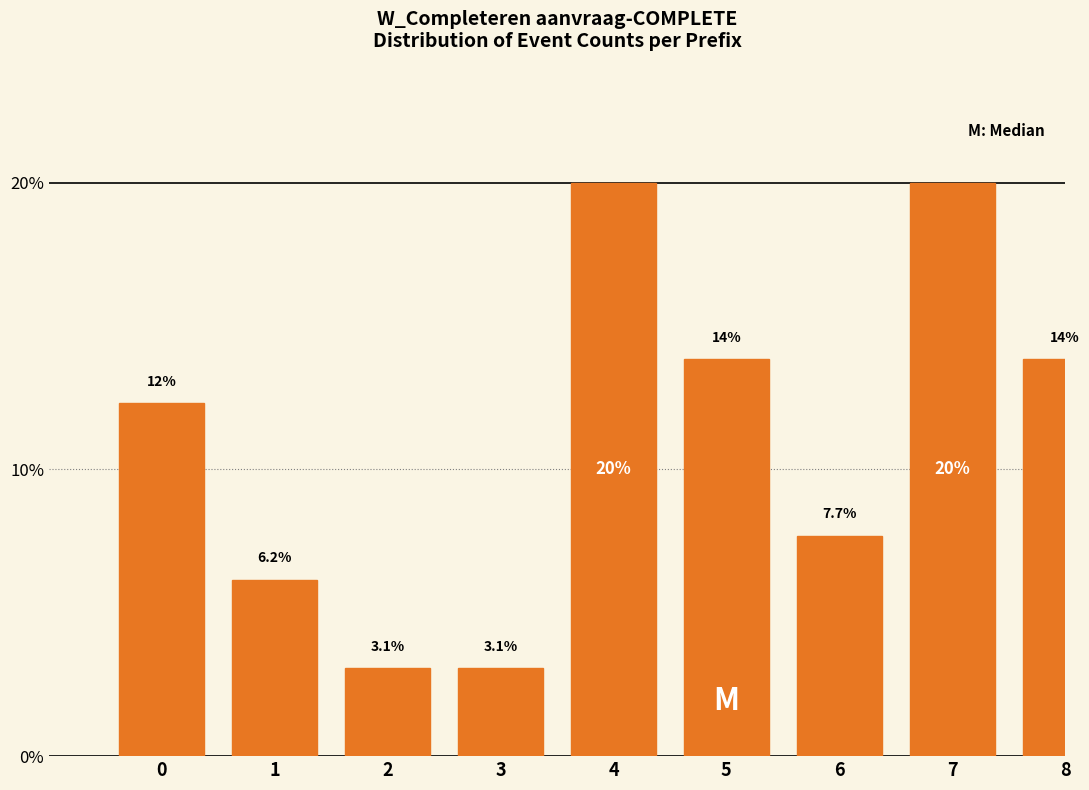

Reading left to right, extract all data points from this chart.

0=12.3	1=6.2	2=3.1	3=3.1	4=20.0	5=13.8	6=7.7	7=20.0	8=13.8